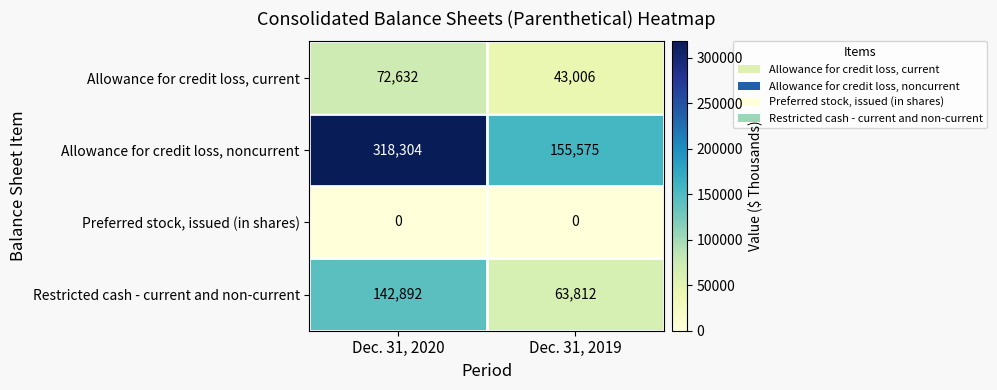

Which series has the widest spread of values?

Allowance for credit loss, noncurrent